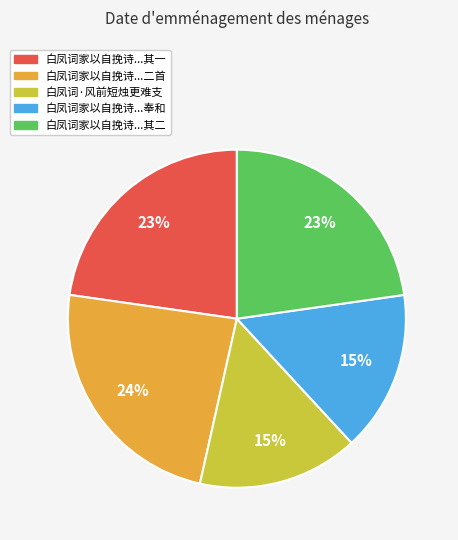

To the nearest percent, what is the average slice percentage?

20%